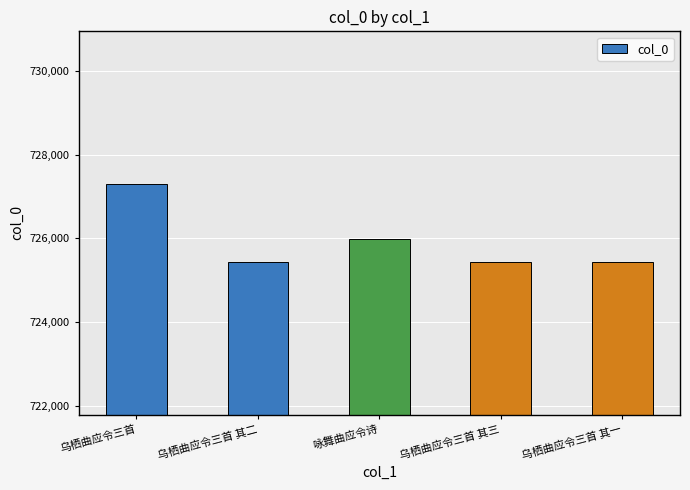

The value at 乌栖曲应令三首 其一 is 1026166. True or false?

False